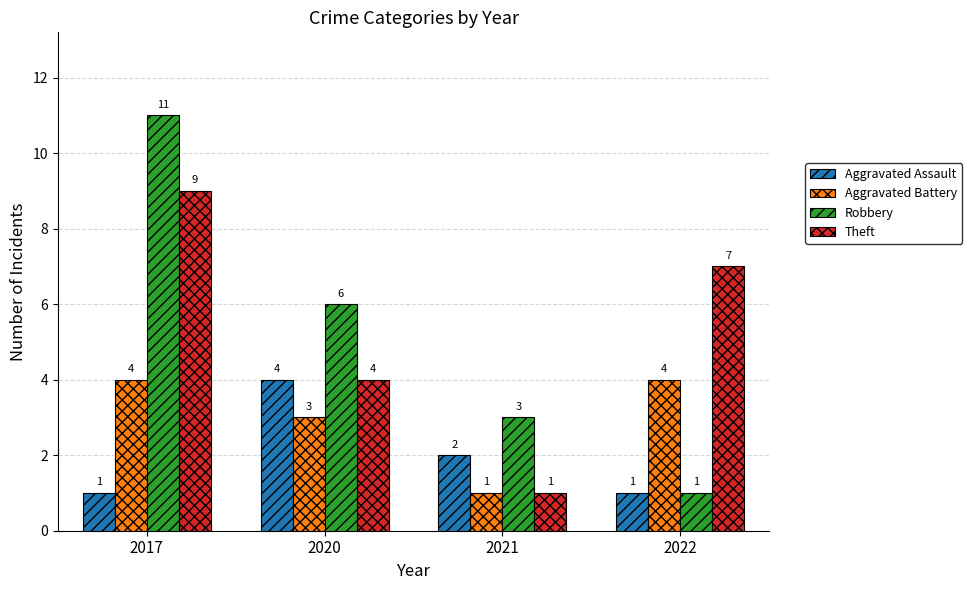

Reading left to right, extract all data points from this chart.

Aggravated Assault: 1	4	2	1
Aggravated Battery: 4	3	1	4
Robbery: 11	6	3	1
Theft: 9	4	1	7